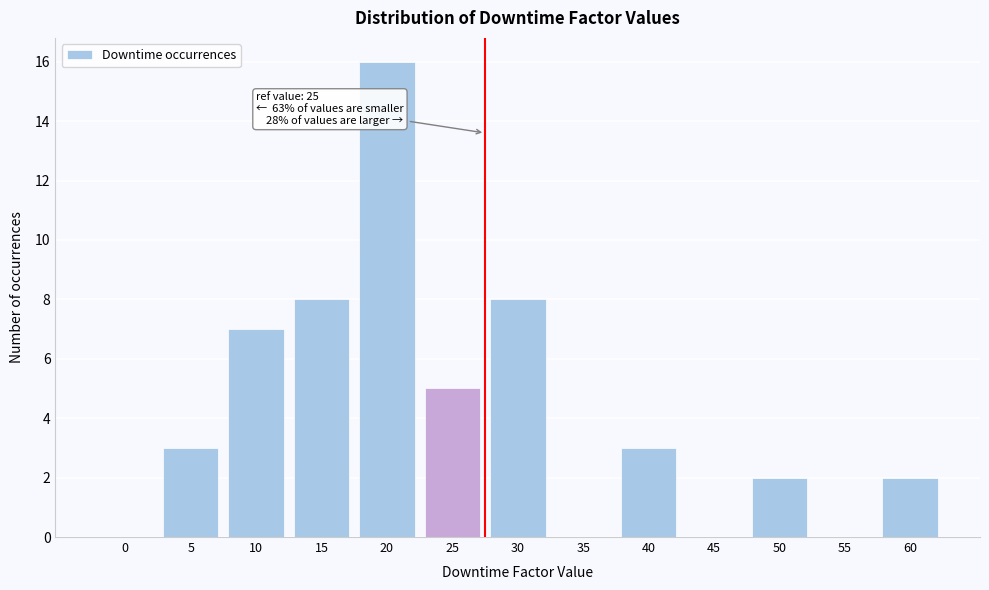

Reading left to right, transcribe all the data shown in this chart.

0=0	5=3	10=7	15=8	20=16	25=5	30=8	35=0	40=3	45=0	50=2	55=0	60=2